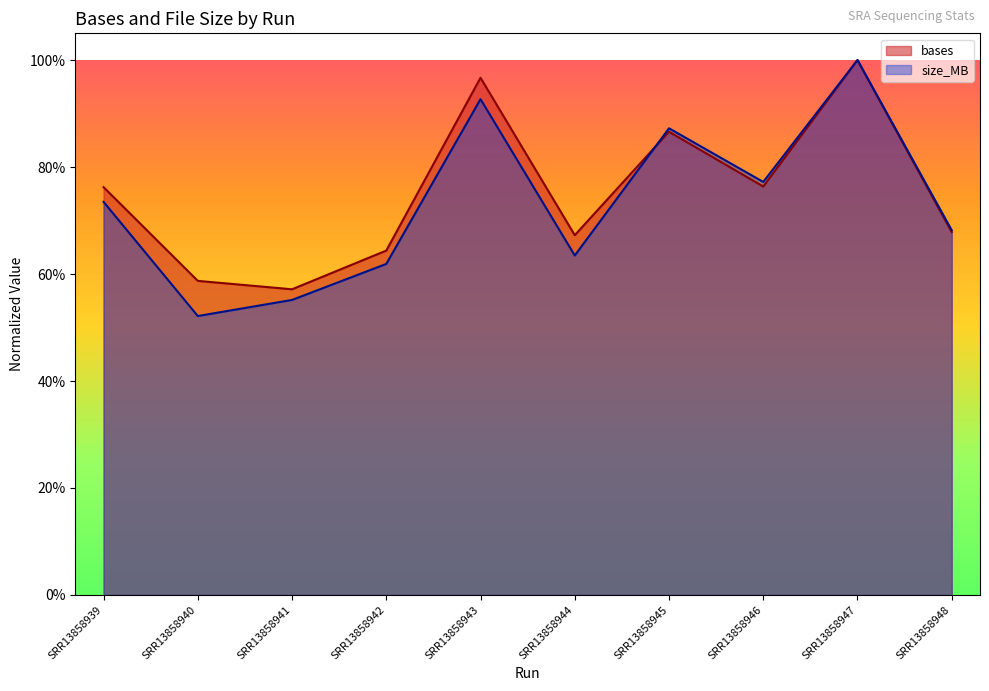

In size_MB, how many points are lower than both neighbors (excluding endpoints)?

3